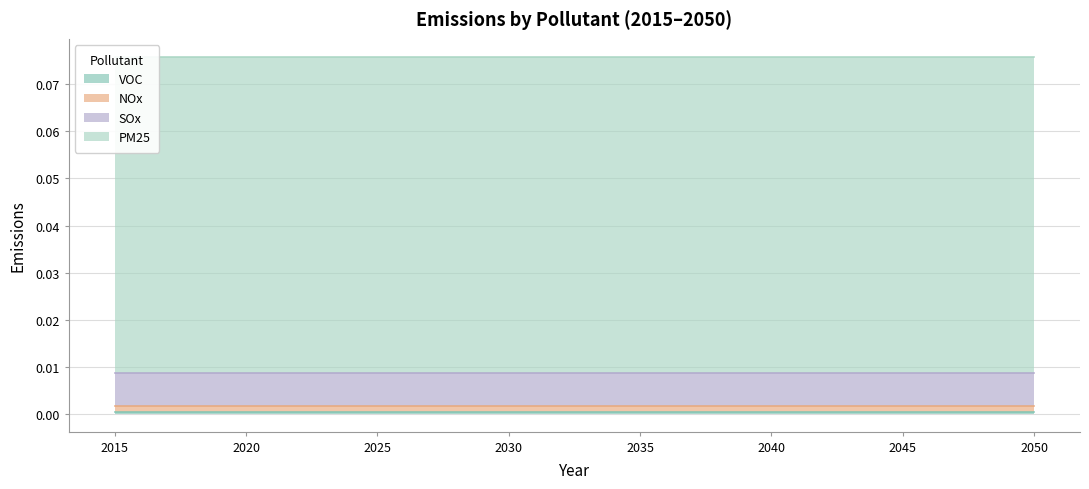

At which category is the sum across all series the highest?

2015